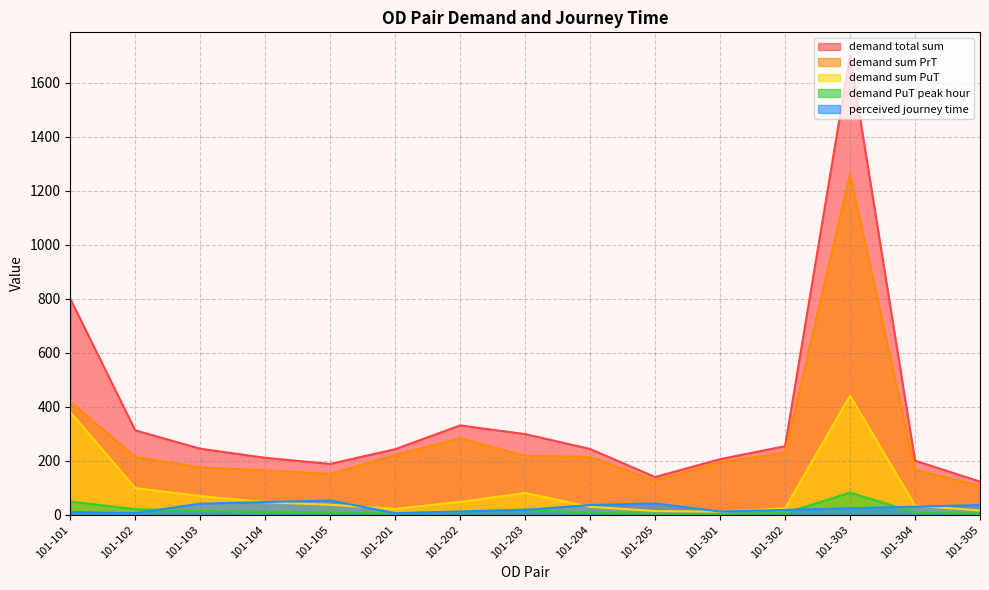

What is the minimum value shown in the chart?

2.5